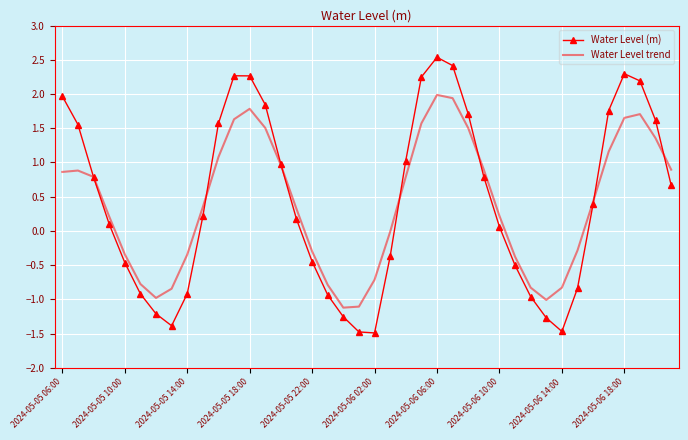

Which series has the largest total across all categories?

Water Level (m)